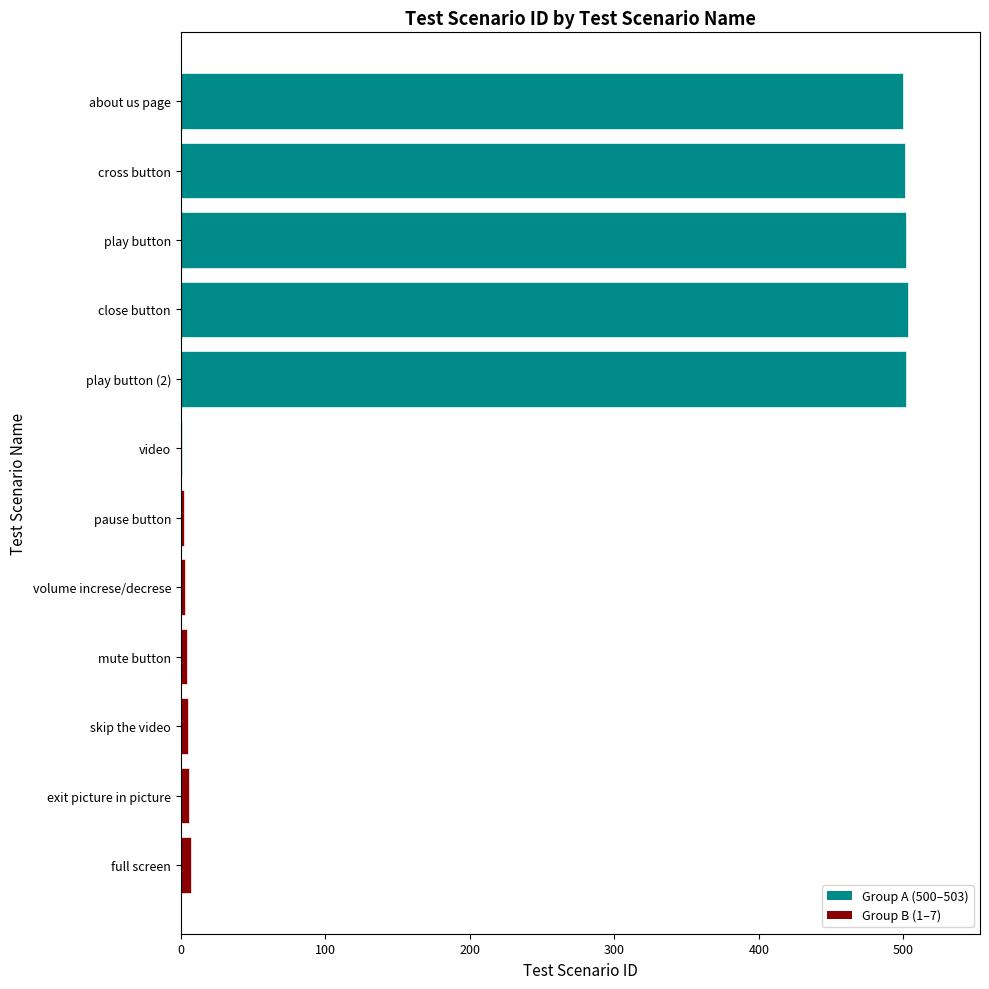

Are the bars grouped side by side (vs. stacked)?

Yes